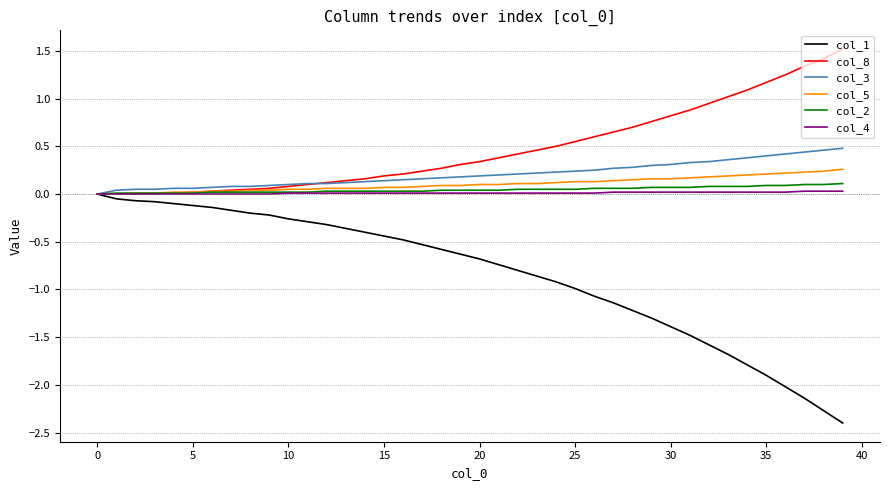

What is the average value of the col_8 series?

0.5